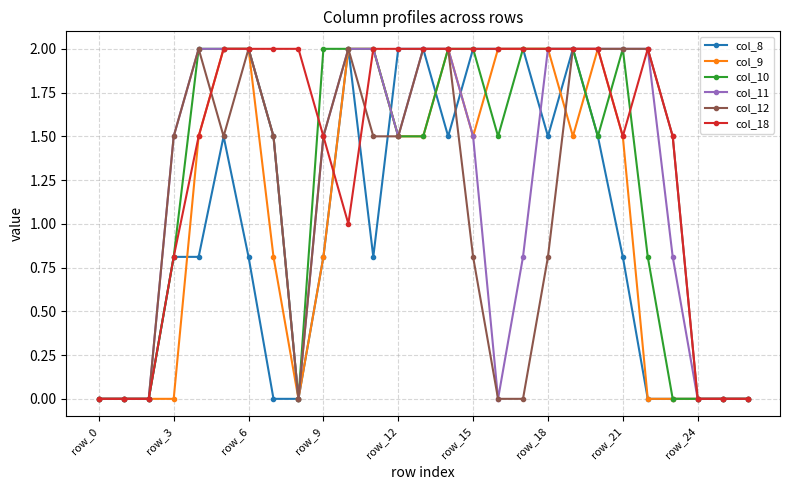

Which series has the largest total across all categories?

col_18